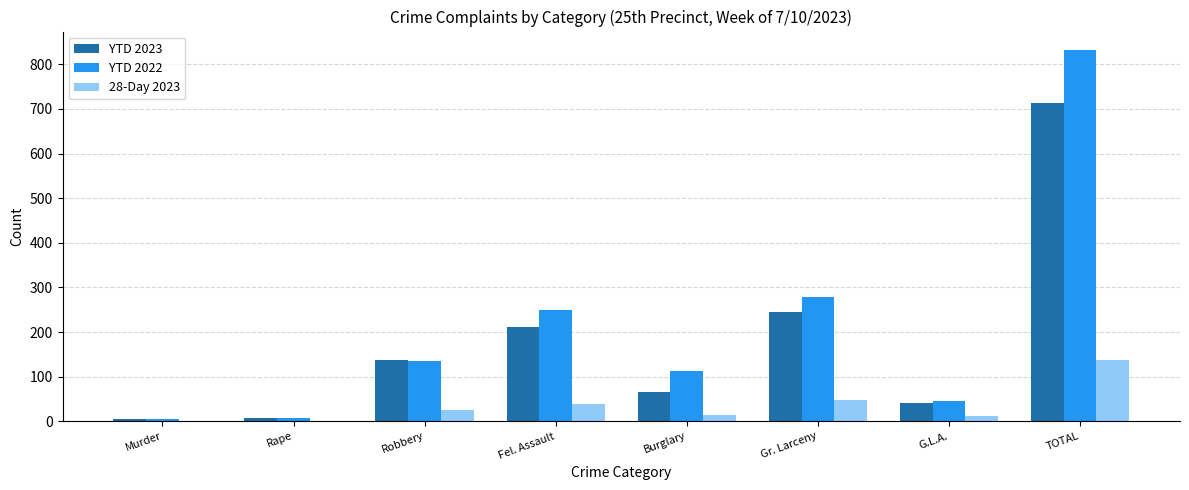

At which category does the chart reach its peak across all series?

TOTAL